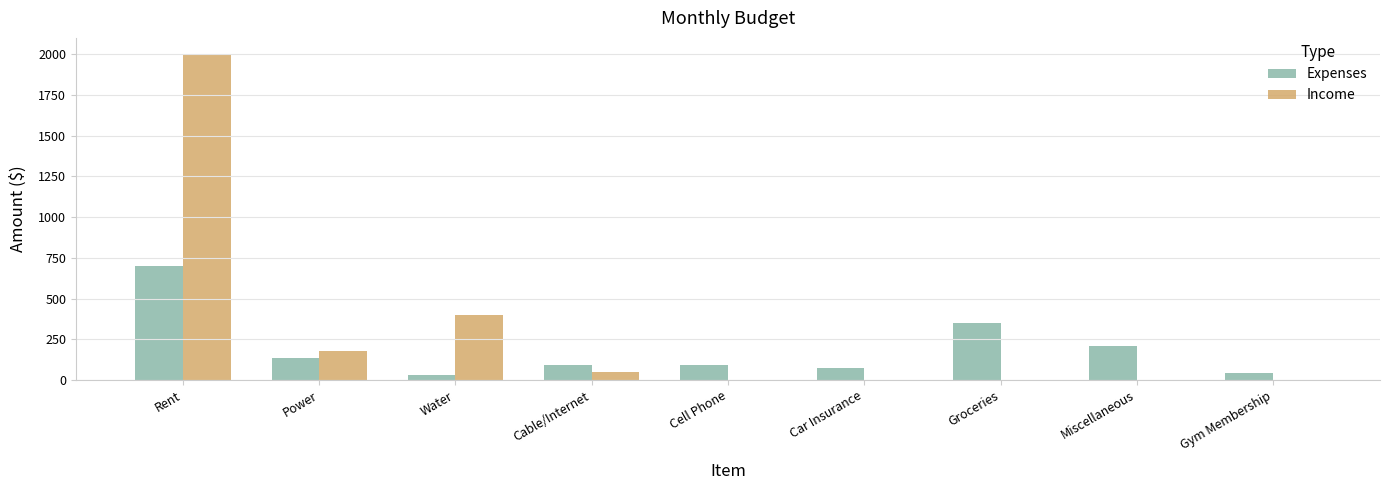

At which category does the chart reach its peak across all series?

Rent